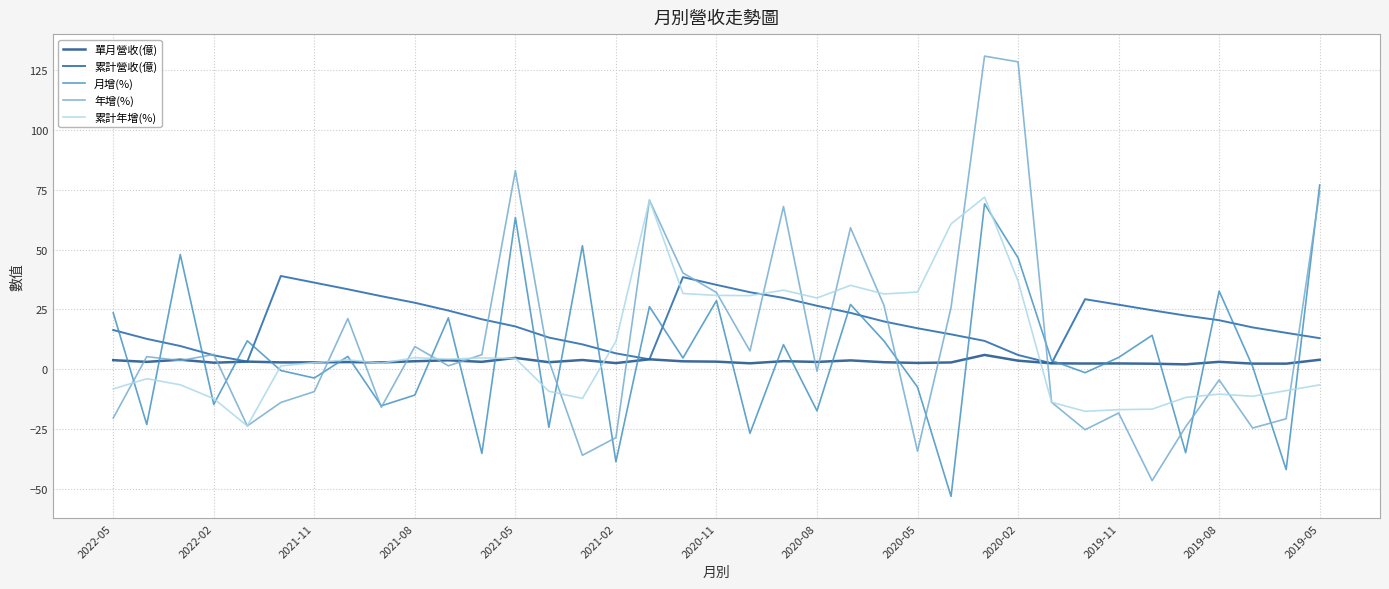

Which series has the widest spread of values?

年增(%)